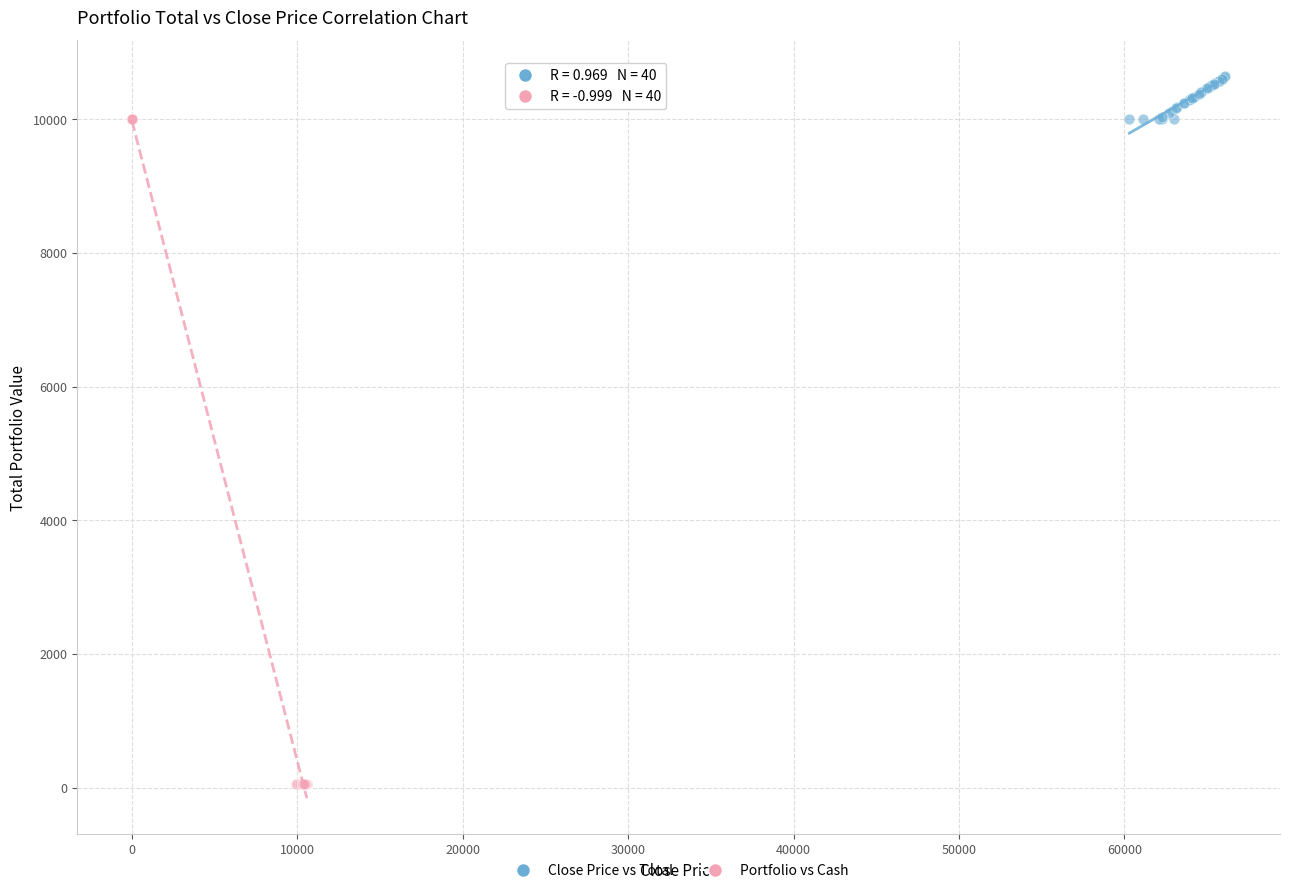

Which series contains the lowest Y value?

Portfolio vs Cash